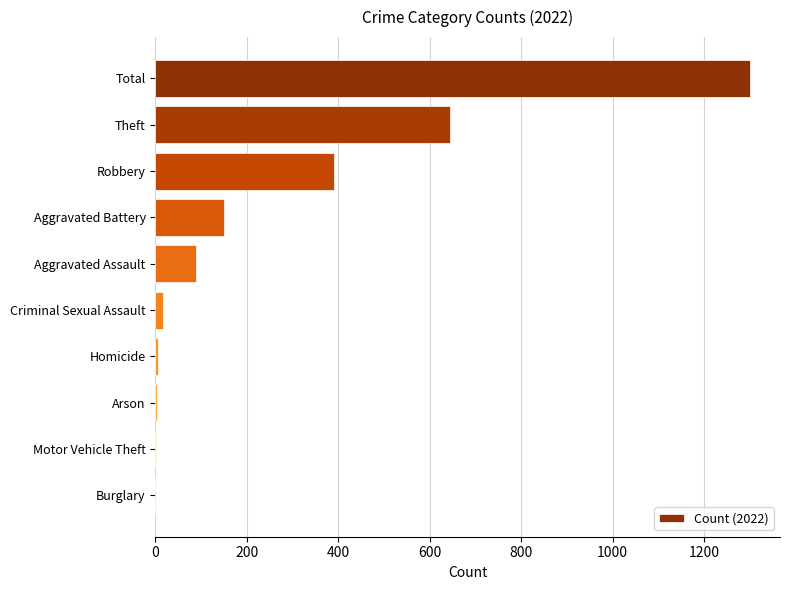

What is the sum of all values?

2602